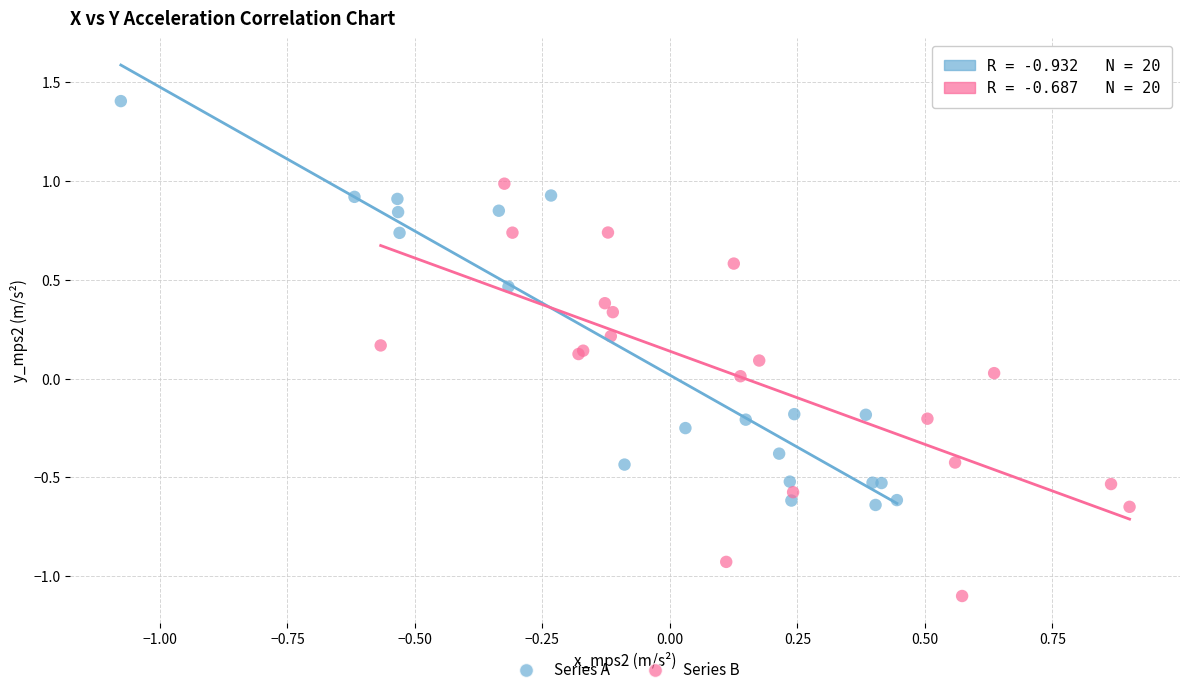

Which series contains the highest Y value?

Series A